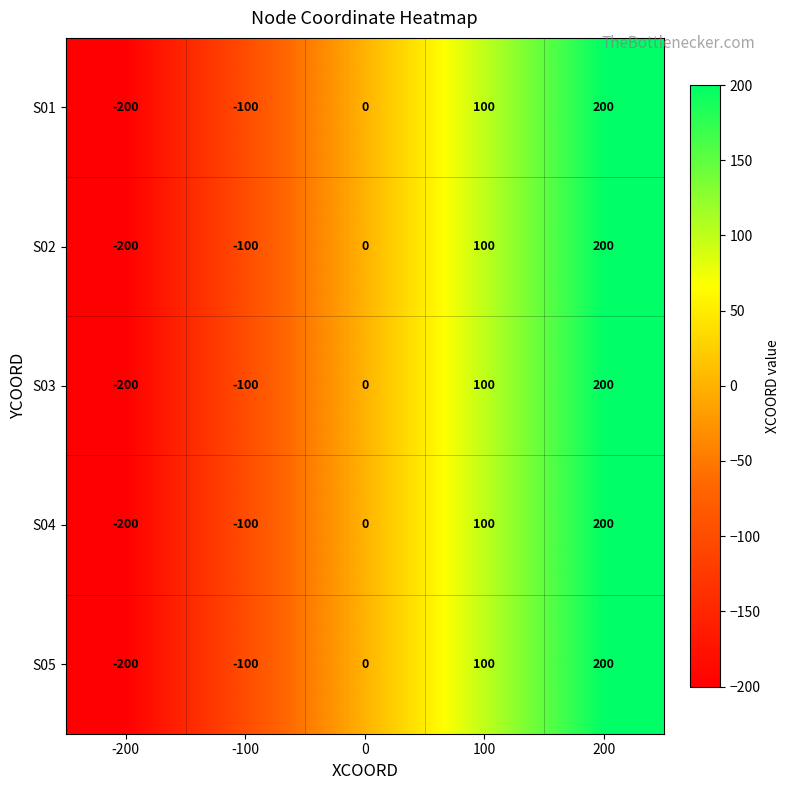

True or false: S05 has a value of 334 at 200.

False